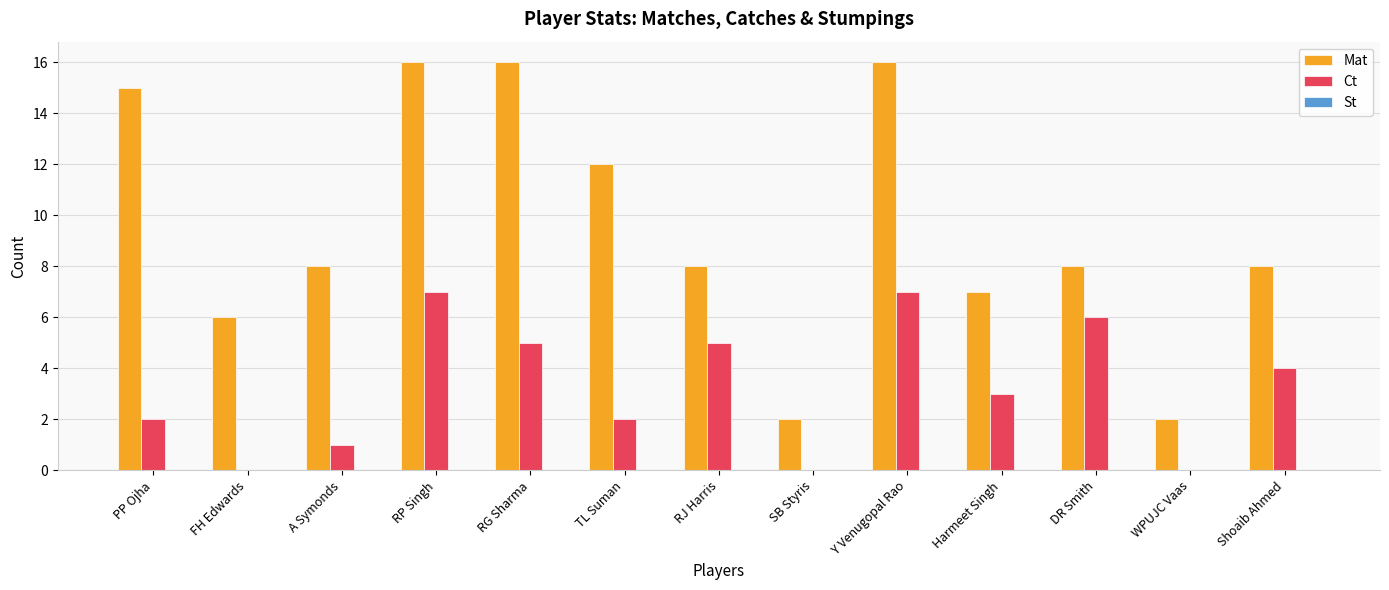

What is the spread (max minus min) of values at RJ Harris?

3